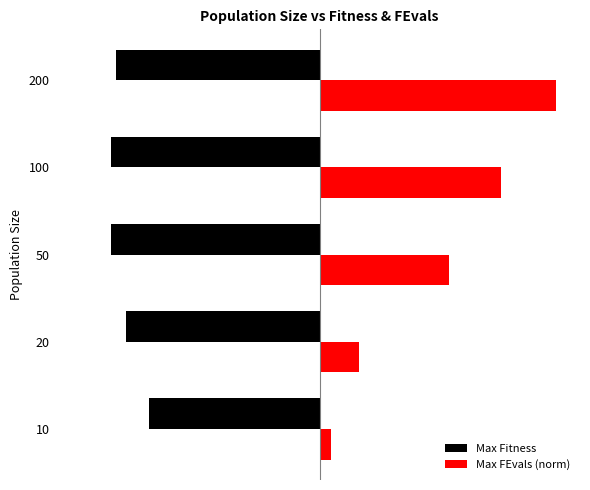

What is the value of the Max Fitness bar at the 2nd from the left?

-41.0